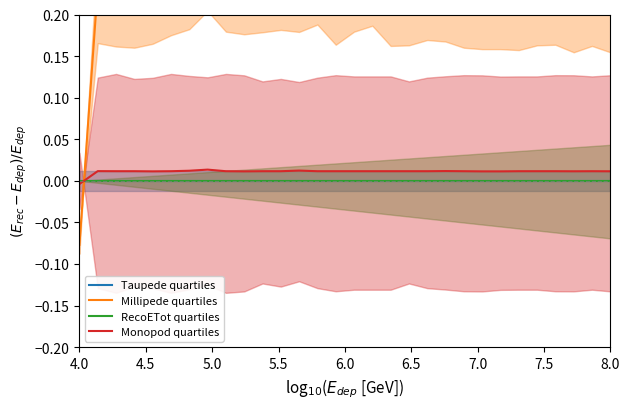

What is the maximum value shown in the chart?

0.3